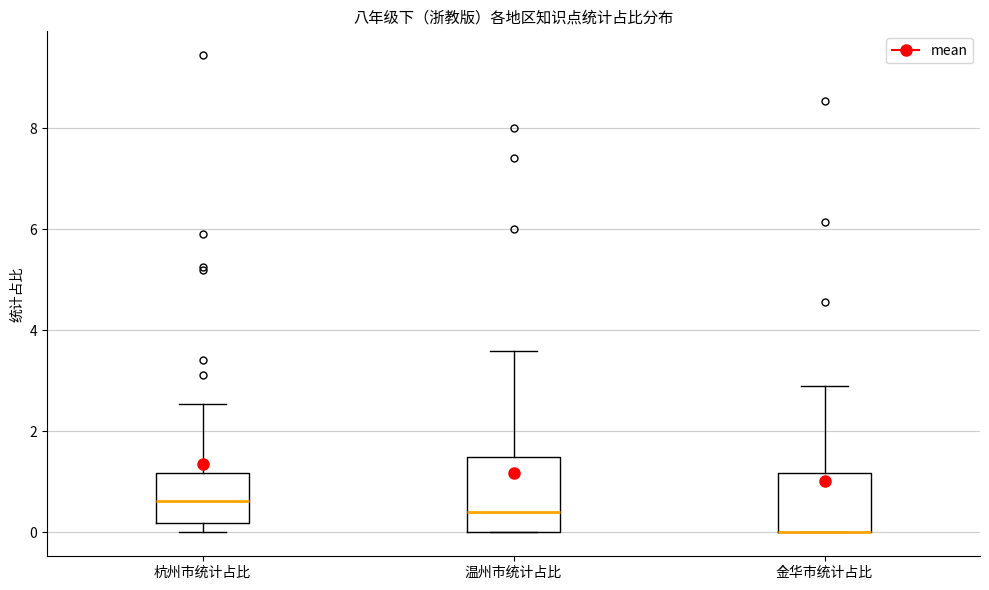

Where is the lower edge of the box for 杭州市统计占比 on the y-axis? The values are not printed on the chart, so give them approximately, as read against the axis.

0.2